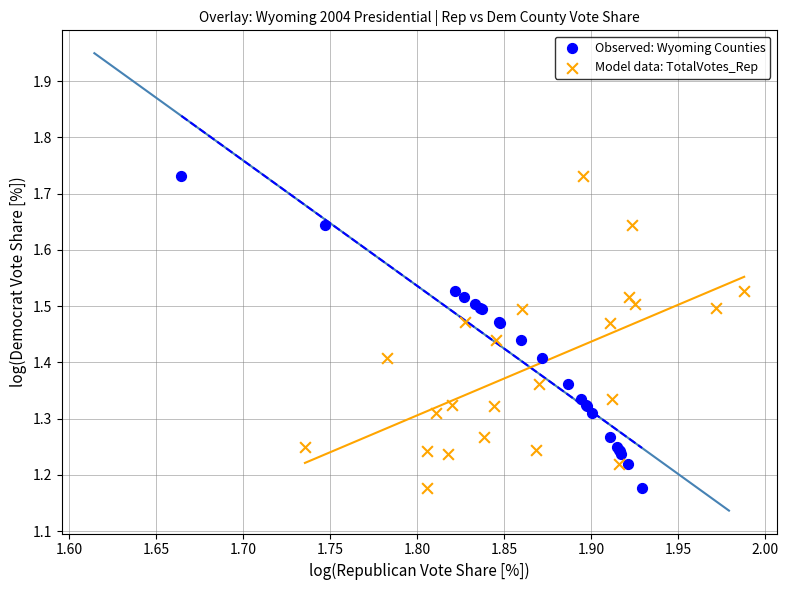

What are all the series names shown in the legend?

Observed: Wyoming Counties, Model data: TotalVotes_Rep